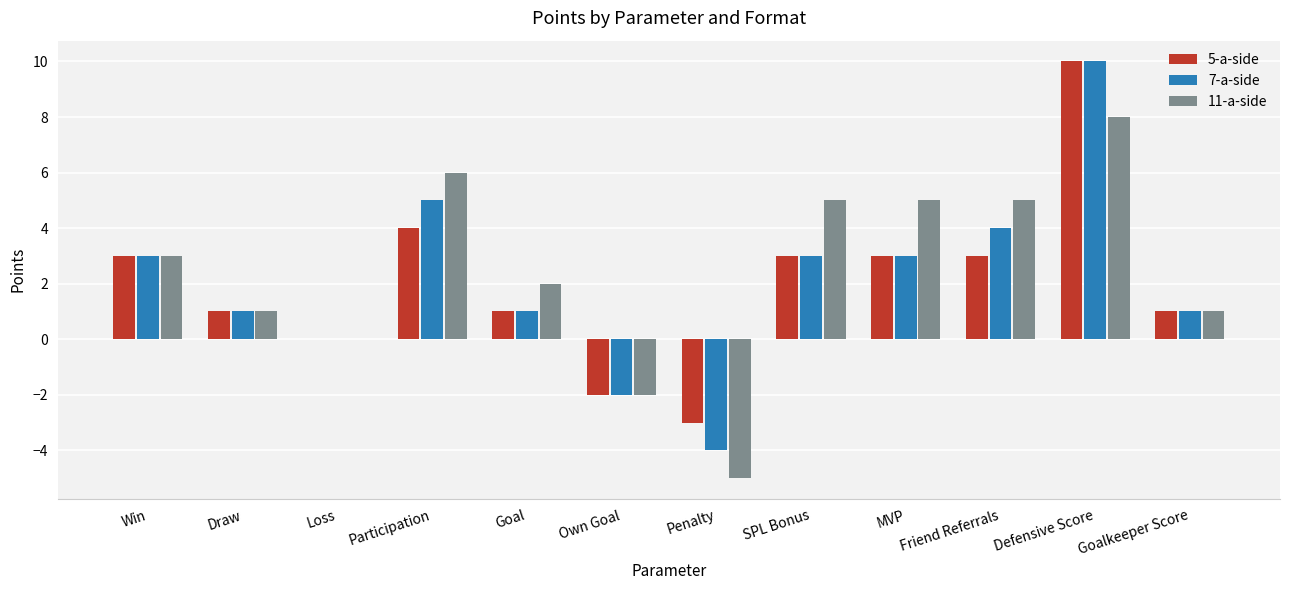

The value of 7-a-side at Own Goal is -3. True or false?

False